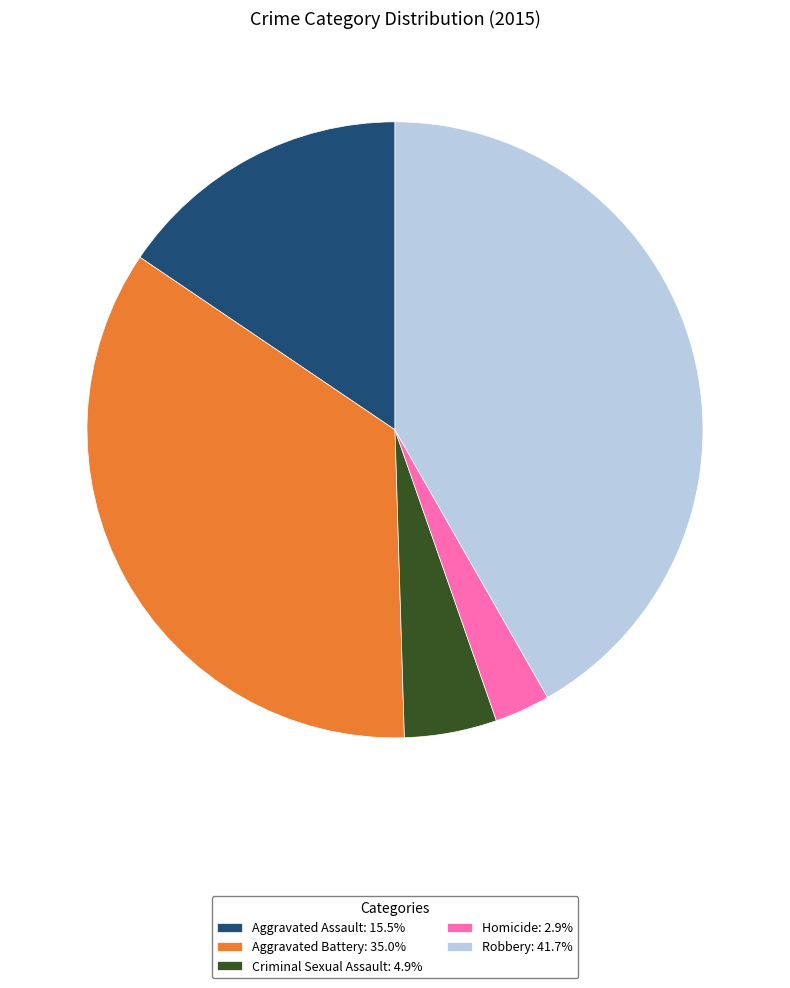

True or false: Homicide accounts for 3% of the total.

True